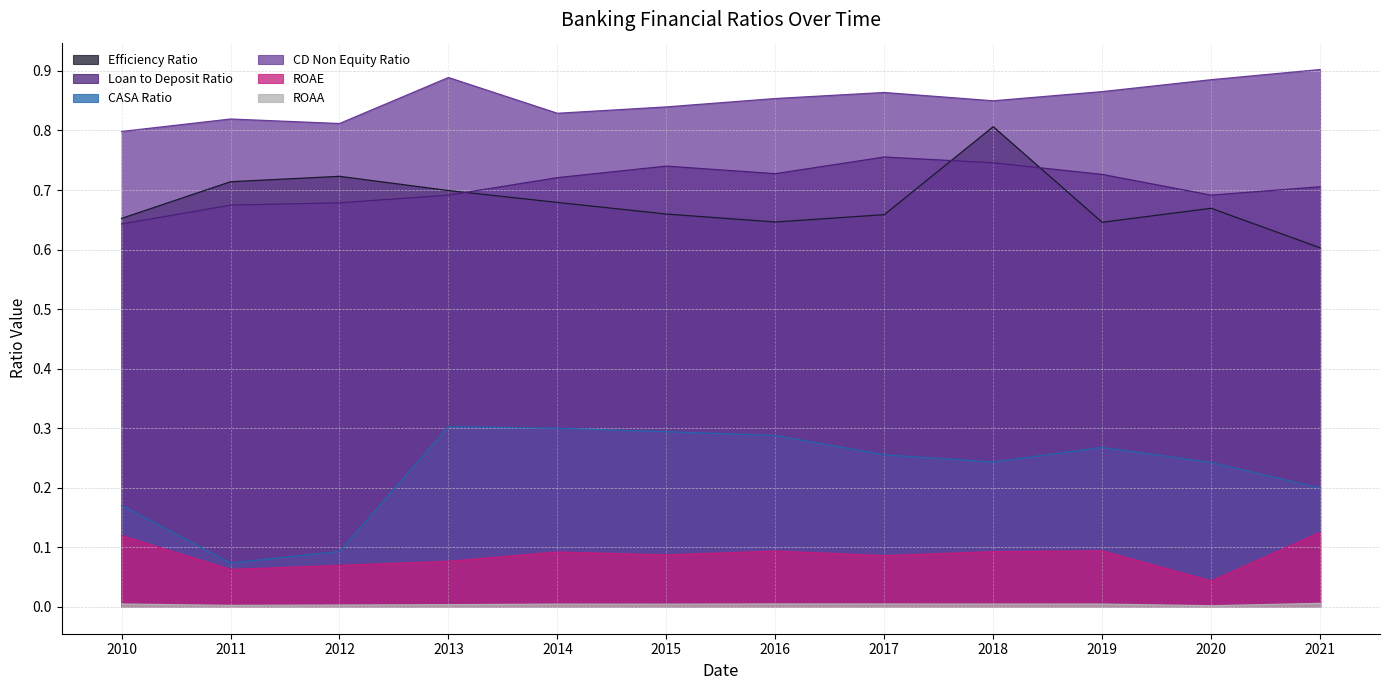

Which category has the lowest value in the CD Non Equity Ratio series?

2010